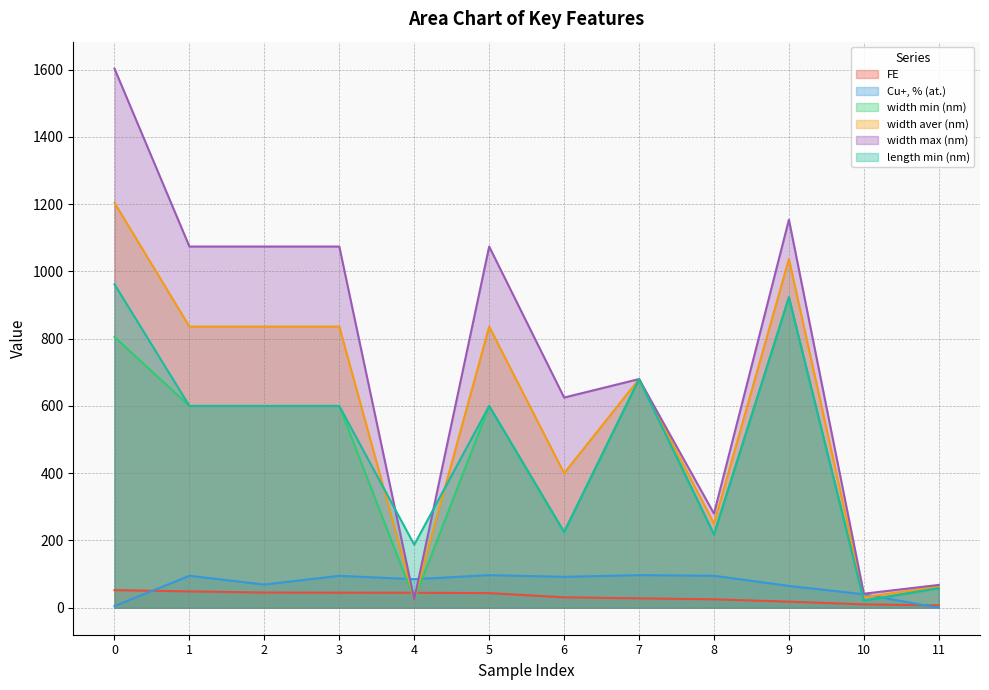

Which label corresponds to the smallest value in the chart?

11